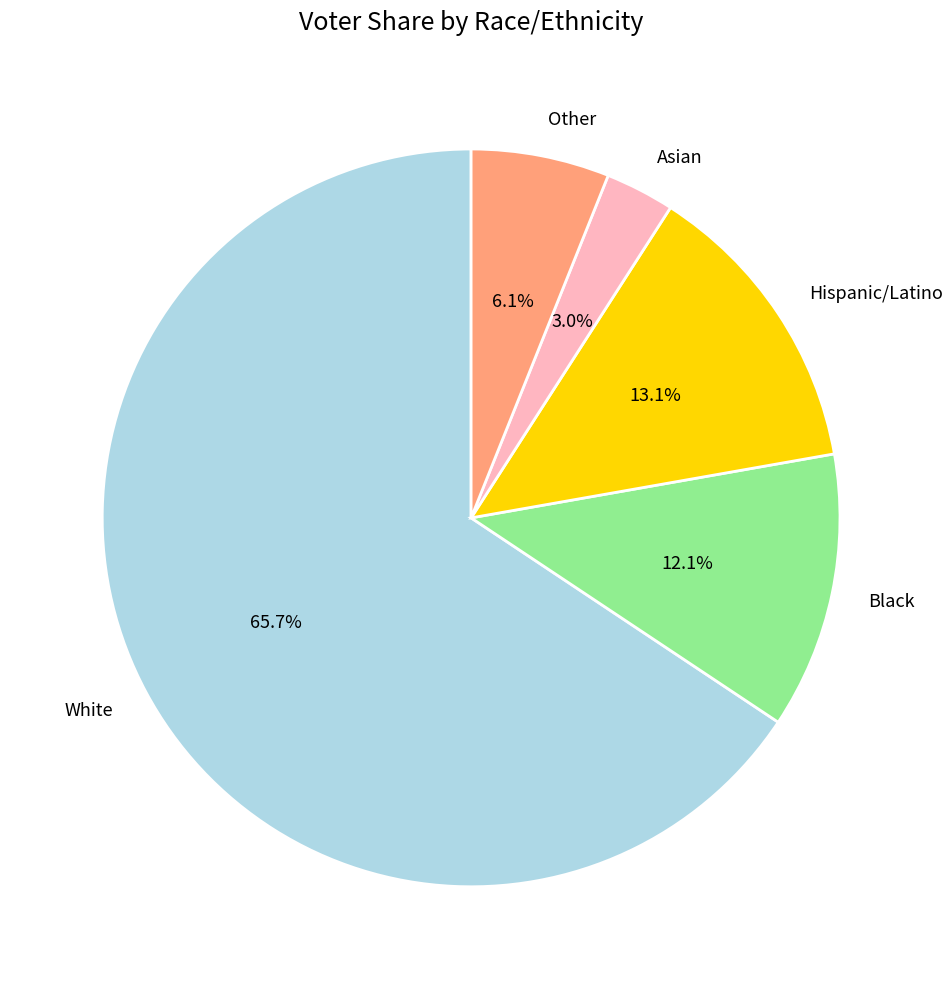

To the nearest percent, what is the difference between the largest and smallest slice percentages?

63%